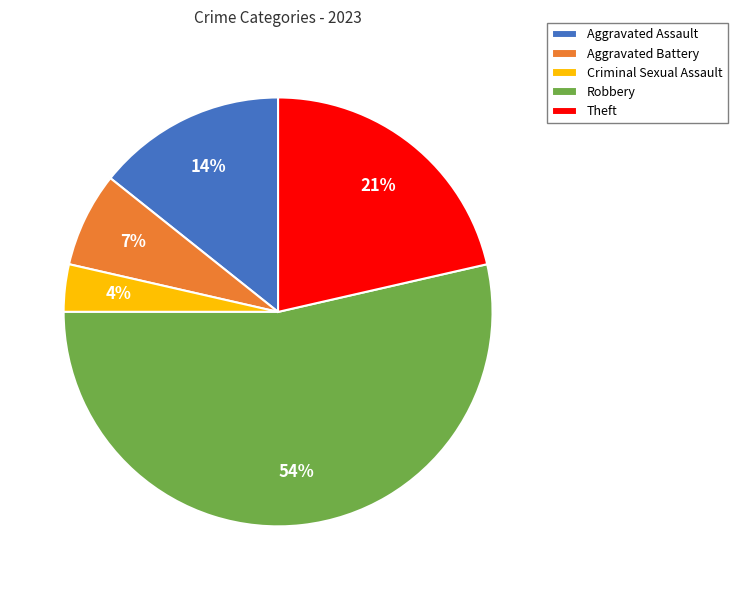

To the nearest percent, what is the average slice percentage?

20%